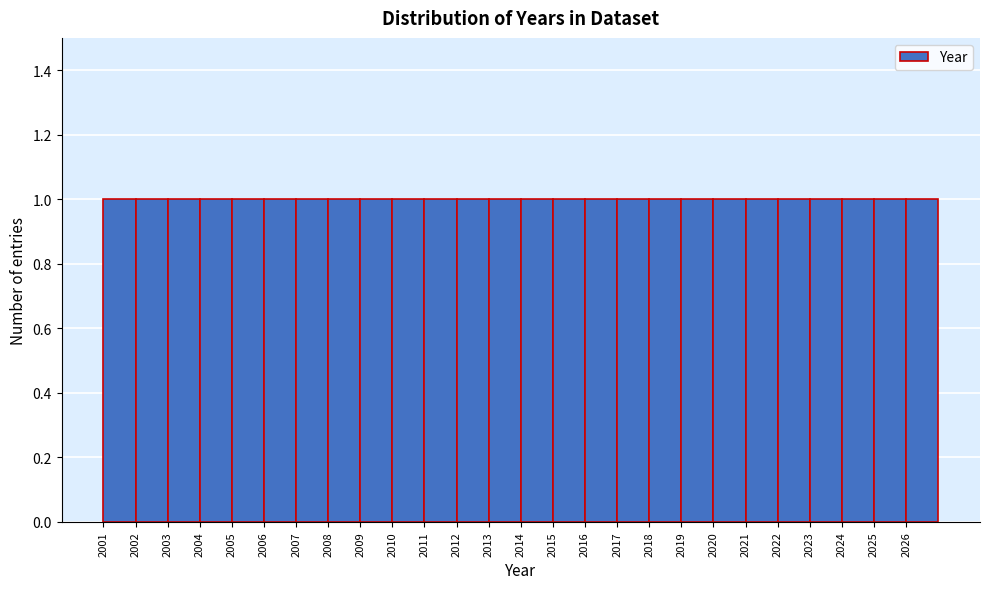

What is the height of the bar covering 2014 to 2015 on the x-axis? The values are not printed on the chart, so give them approximately, as read against the axis.

1